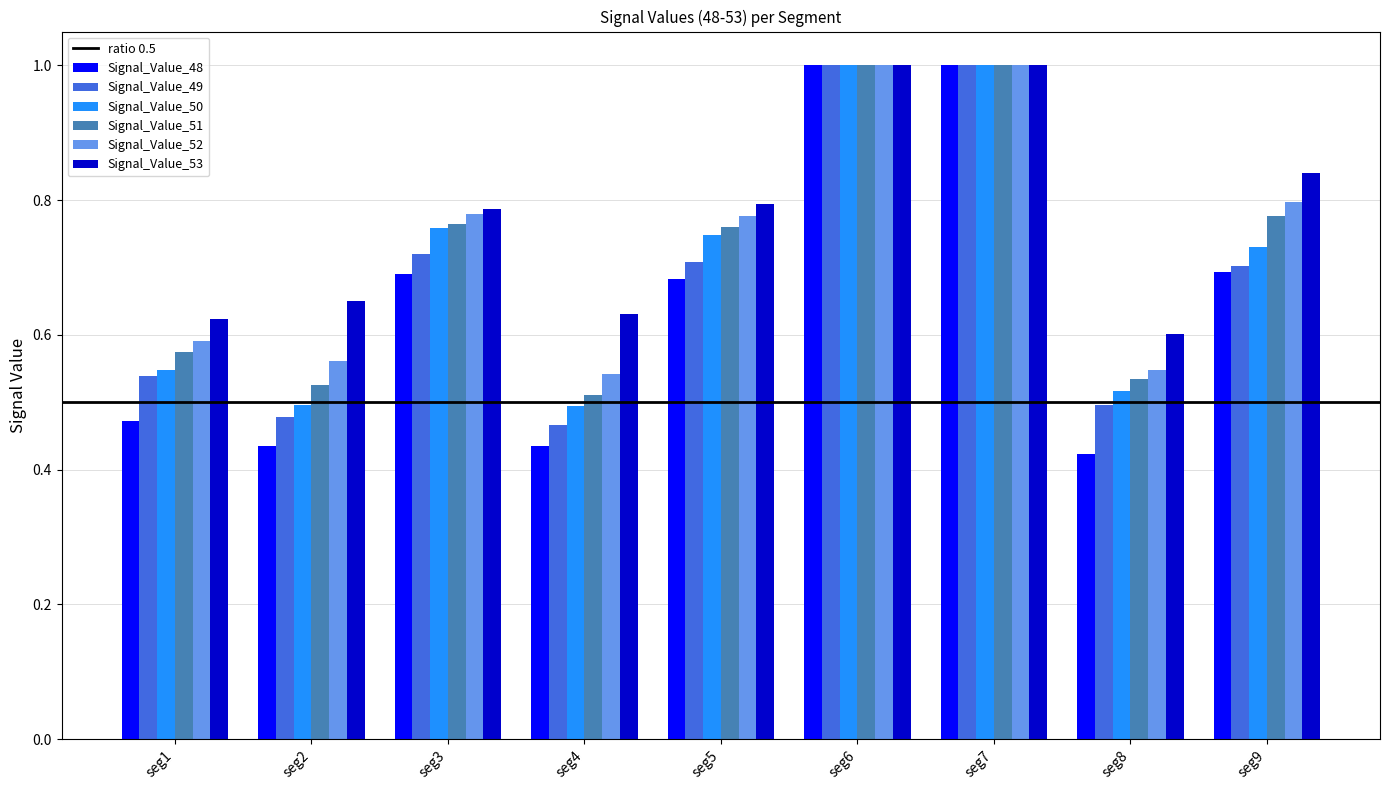

Which series has the largest range (max minus min)?

Signal_Value_48